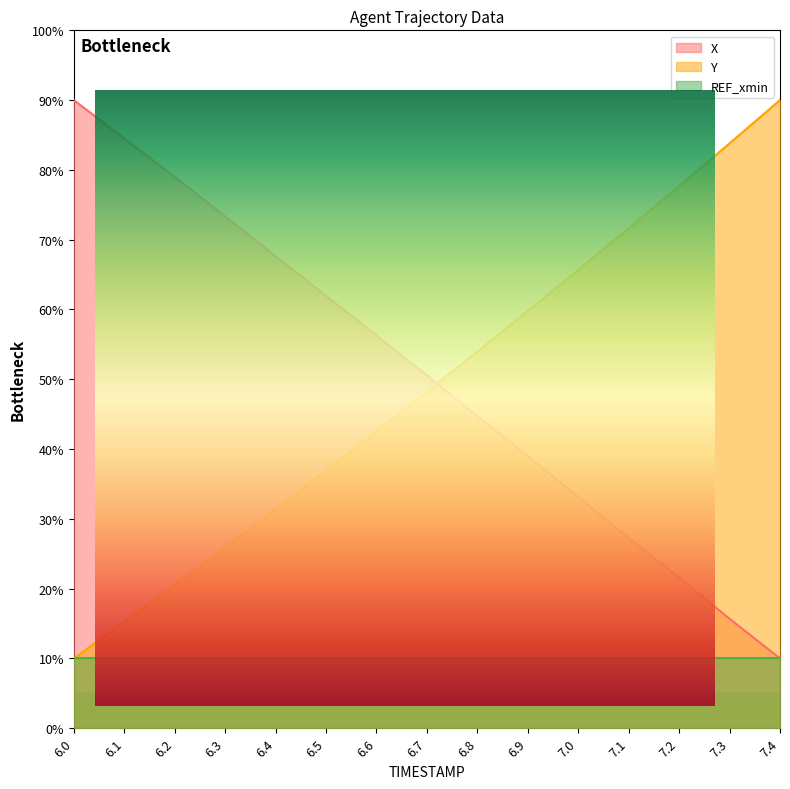

True or false: Y has more than 1 points higher than both neighbors.

False